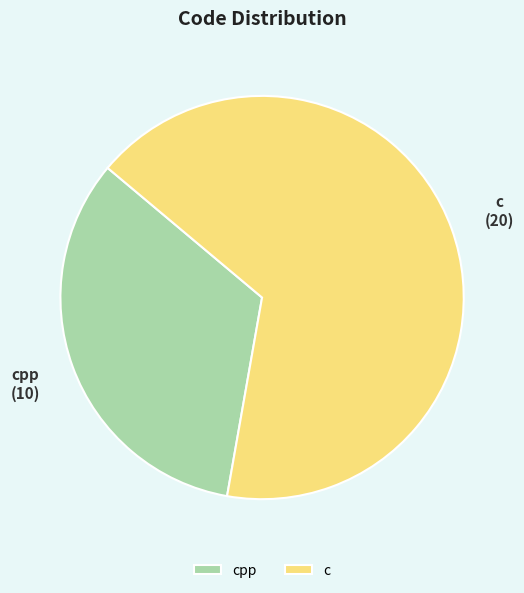

Does c account for over 50% of the chart?

Yes